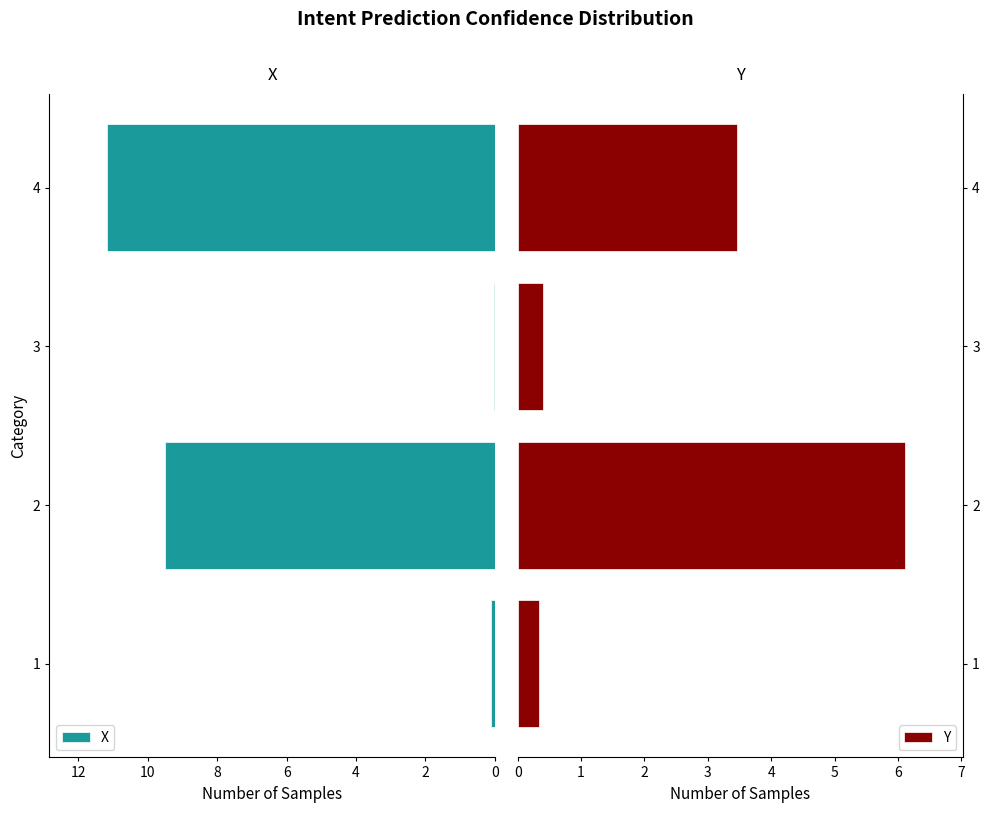

At how many categories does at least one series exceed 4?

2